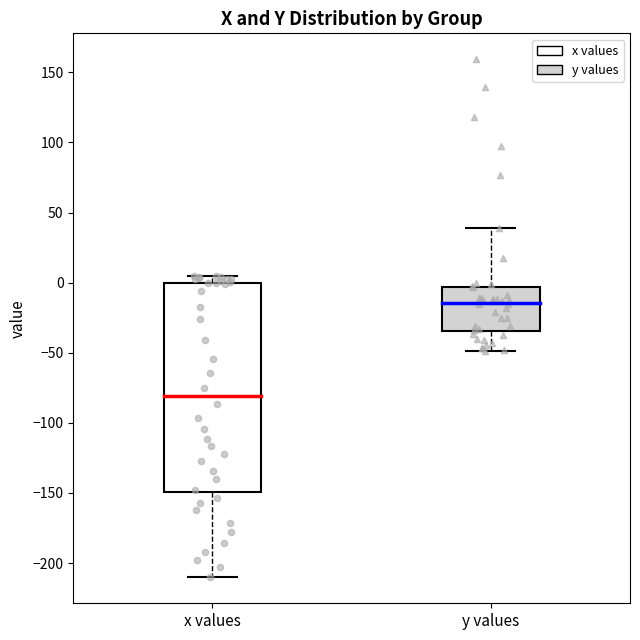

Reading left to right, transcribe this box plot: for each box, give where its median line is, the range the box spans, and where its two whiskers end, as read against the y-axis. The values are not printed on the chart, so give them approximately, as read against the axis.

x values: median -80, box -150 to 0, whiskers -210 to 5
y values: median -15, box -35 to -5, whiskers -50 to 40